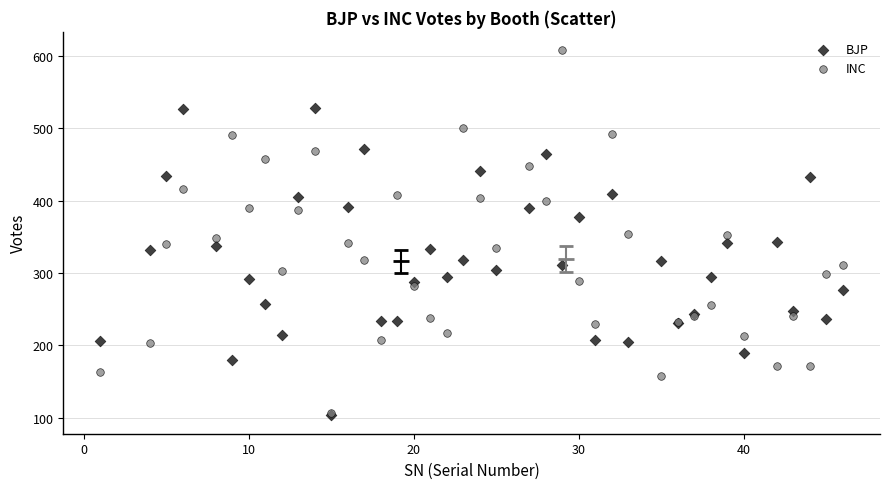

What are all the series names shown in the legend?

BJP, INC